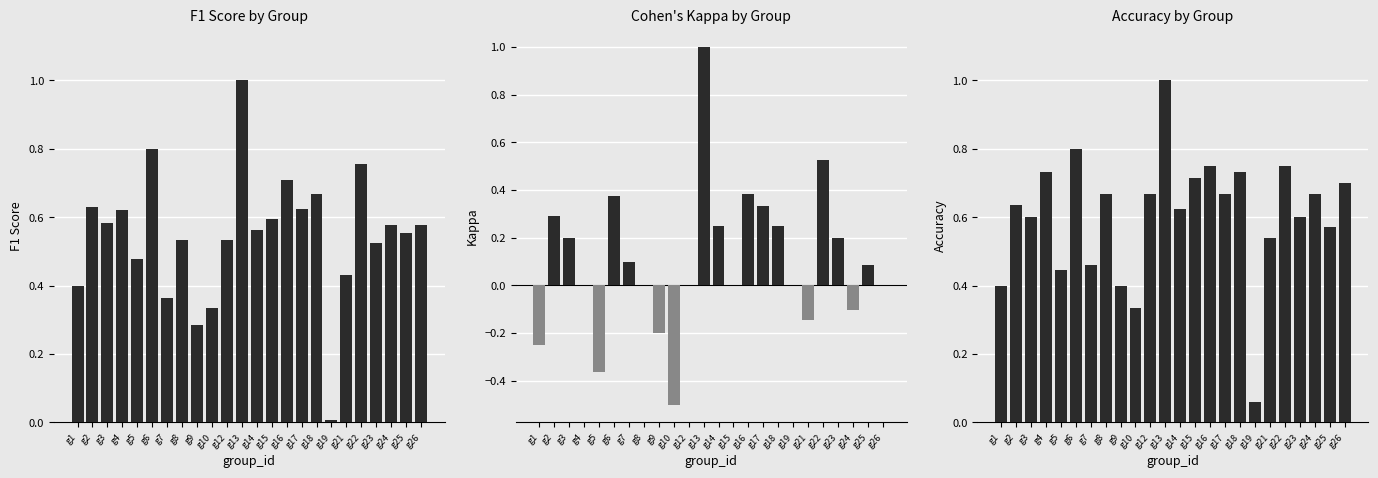

Which category has the lowest value in the kappa series?

g10